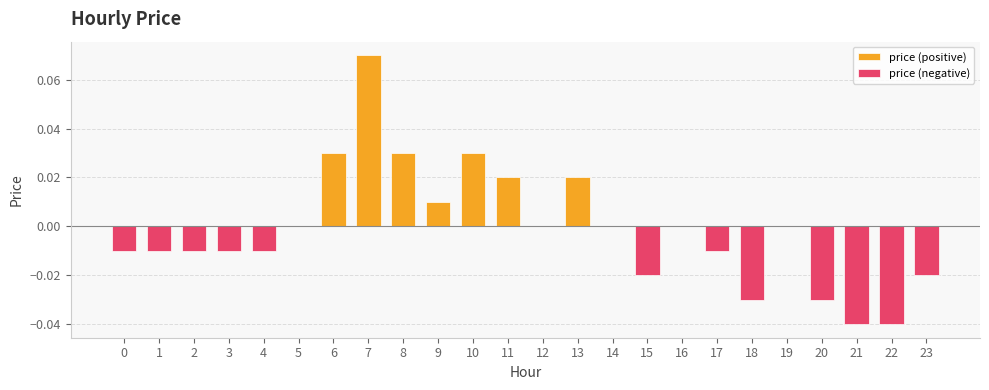

True or false: price (negative) has a value of -0.0 at 3.

True